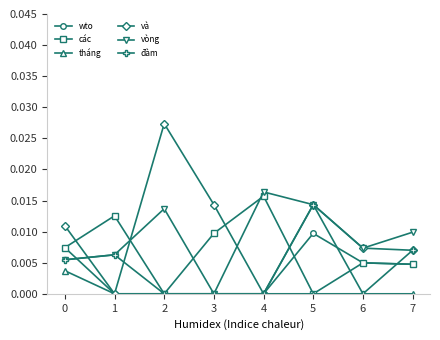

Count the number of data series in this chart.

6